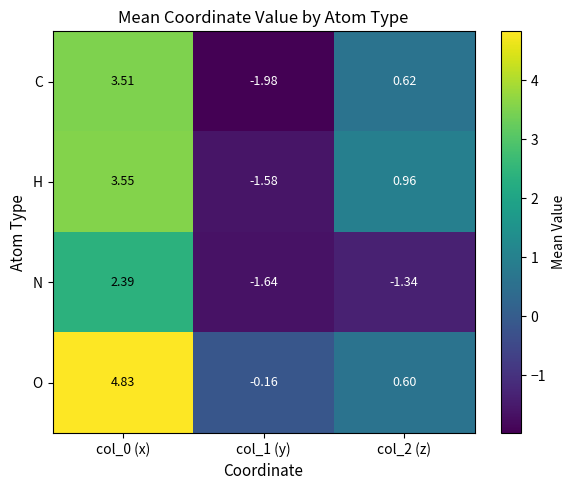

How many positive values does the C series have?

2